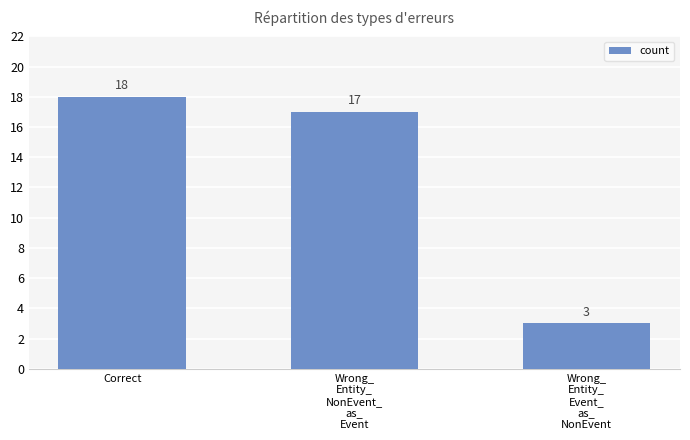

What is the difference between the maximum and second lowest values?

1